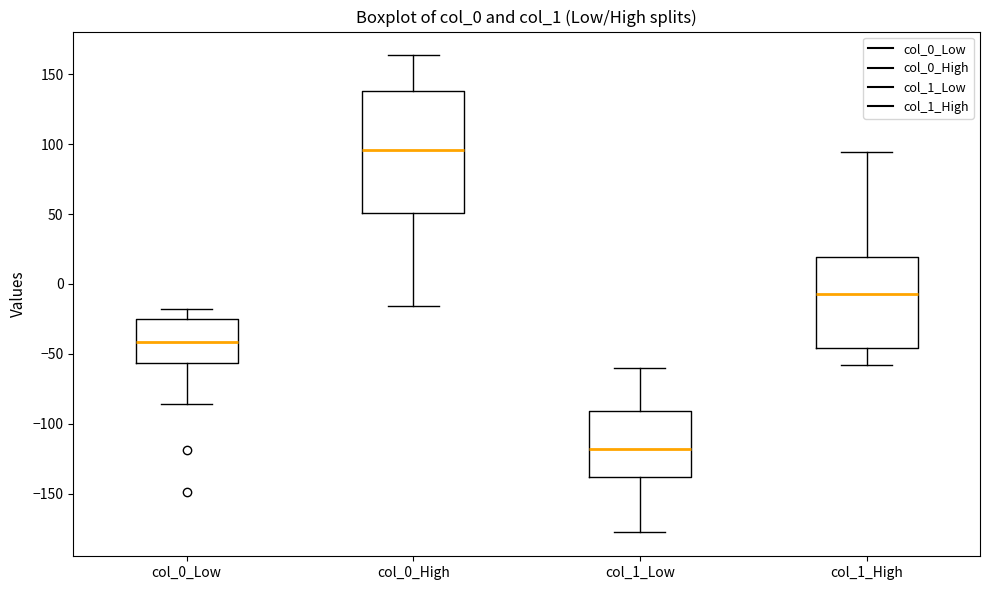

Which box's median line is the lowest?

col_1_Low